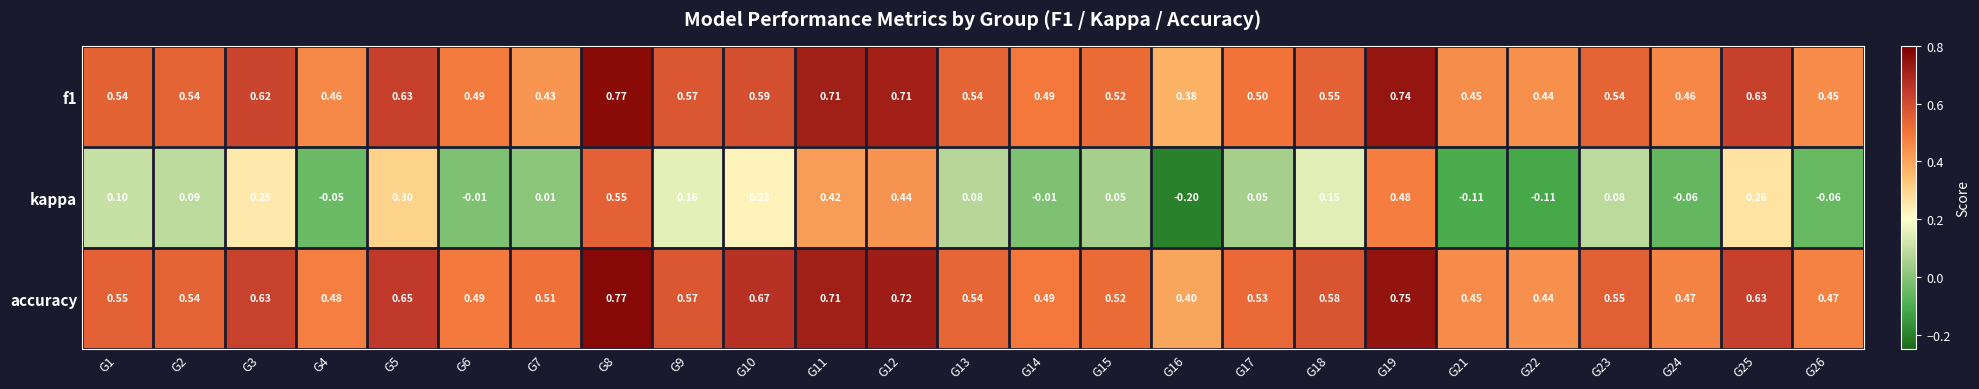

Which series has the largest total across all categories?

accuracy